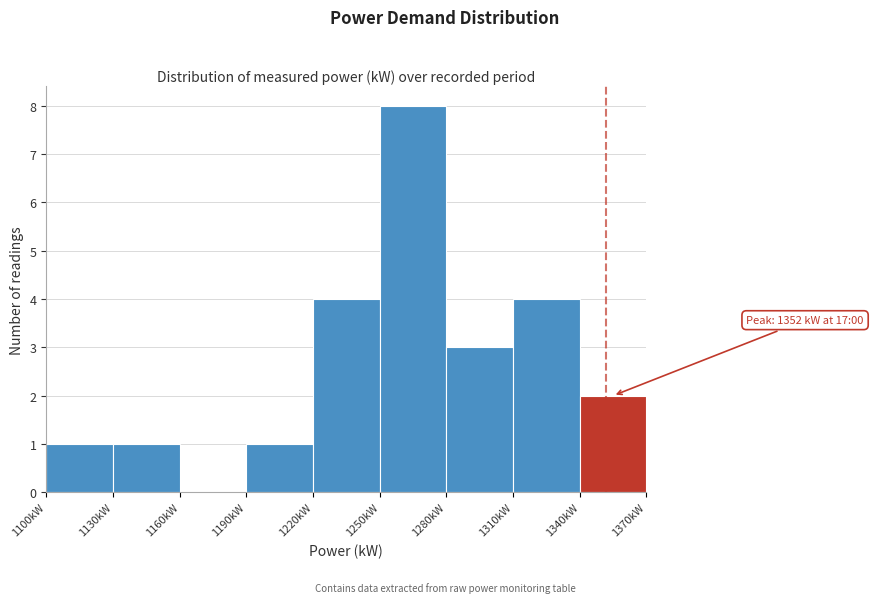

Which range on the x-axis has the tallest bar?

1250 to 1280